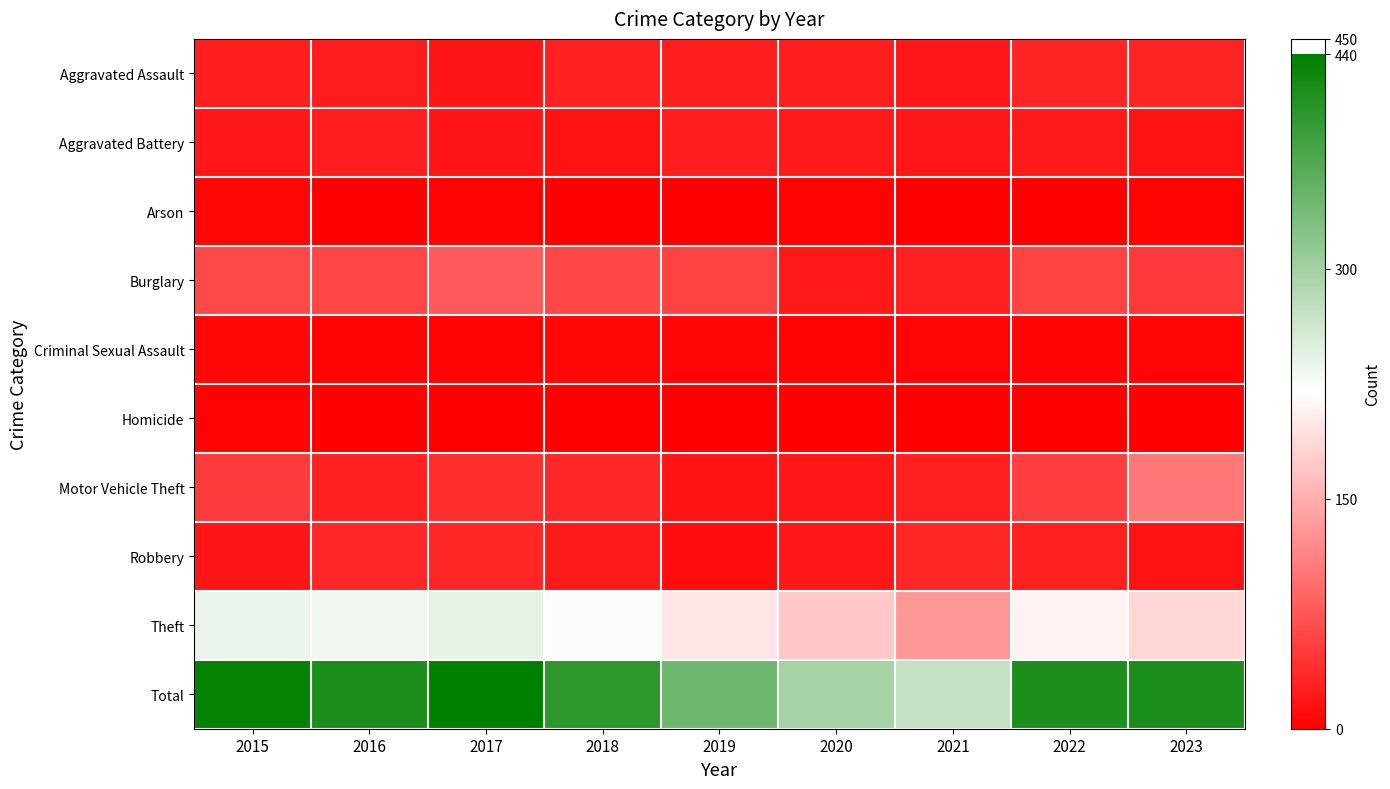

How many data points does each series have?

9